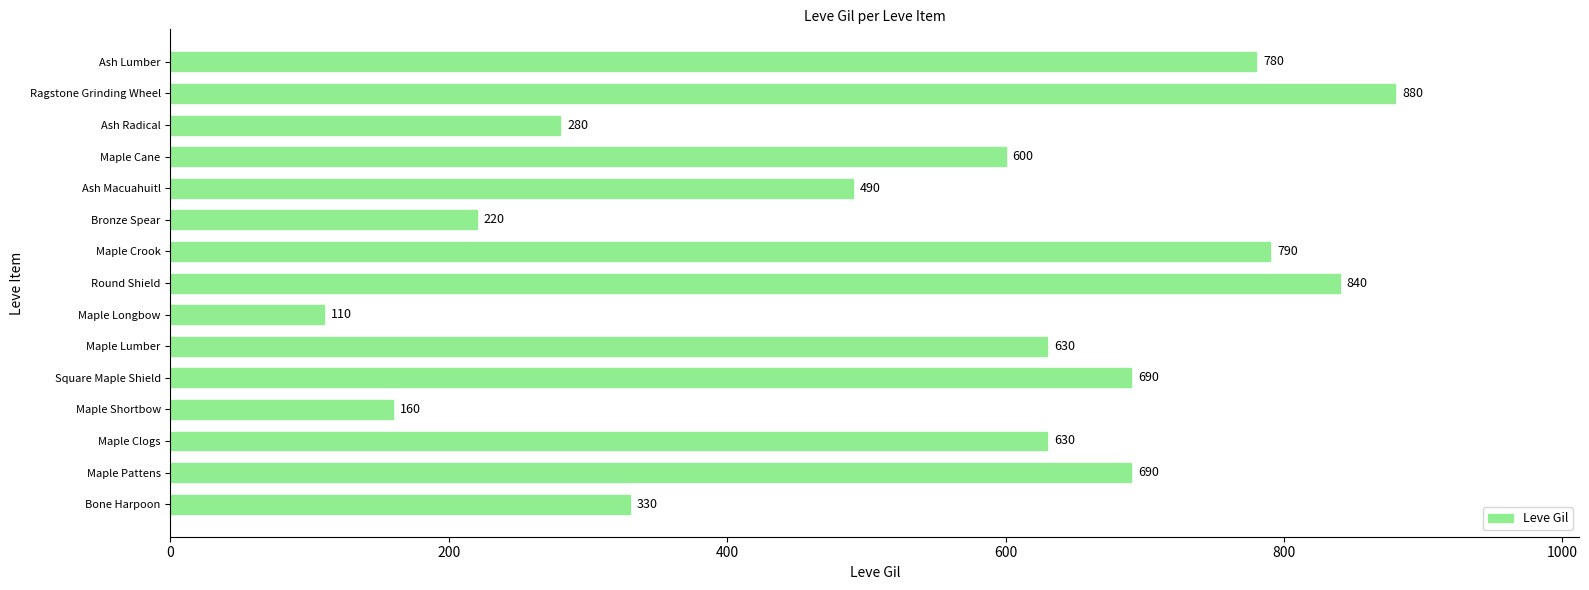

At which category does the chart reach its minimum across all series?

Maple Longbow